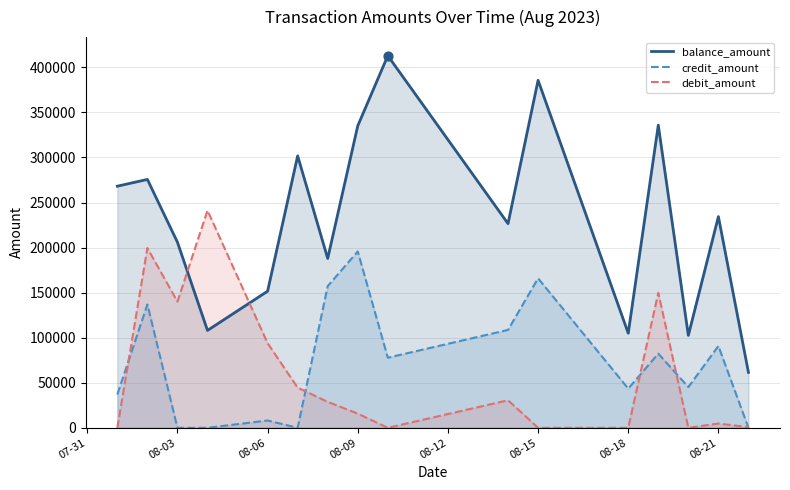

Which series contains the lowest Y value?

credit_amount